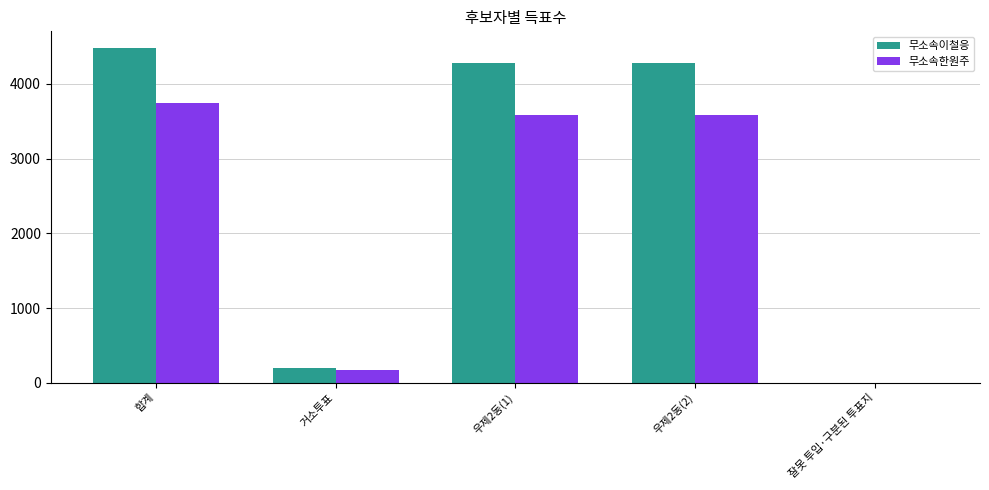

Which label corresponds to the largest value in the chart?

합계